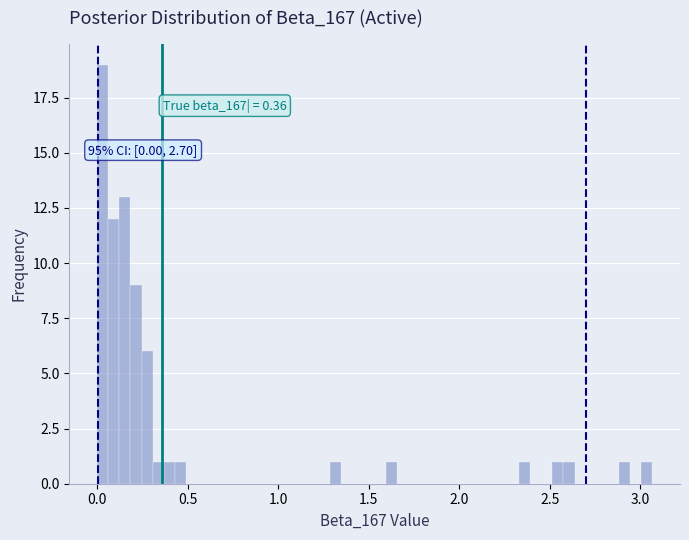

Read against the x-axis, roughly where is the centre of the tallest bar?

0.05